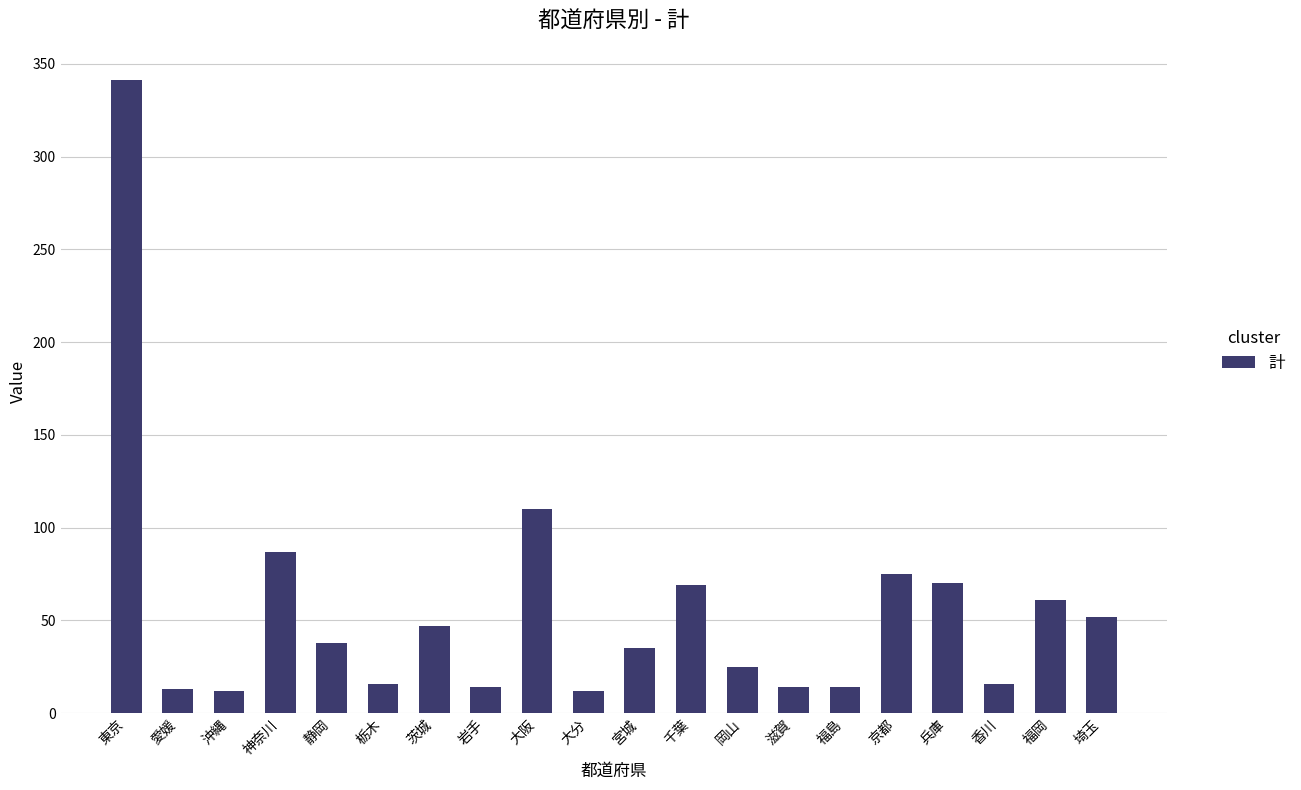

True or false: the data shows 35 at 宮城.

True